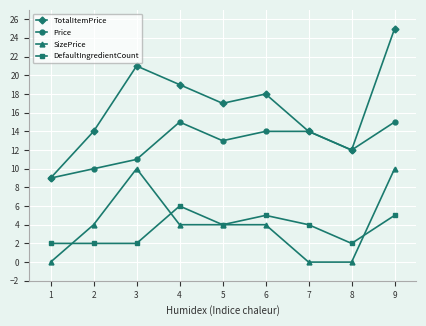

What is the difference between the SizePrice values at 7 and 8?

0.0